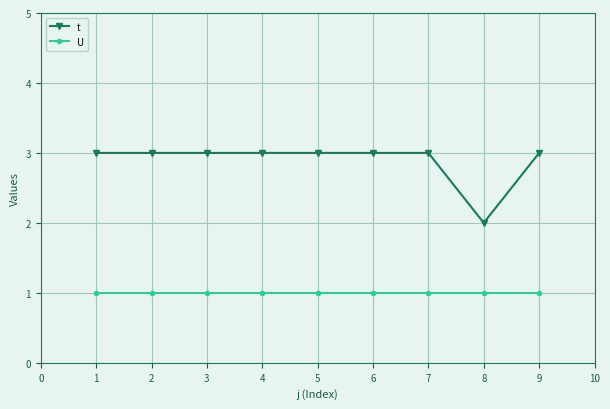

Rank the series by their average value, from highest to lowest.

t, U